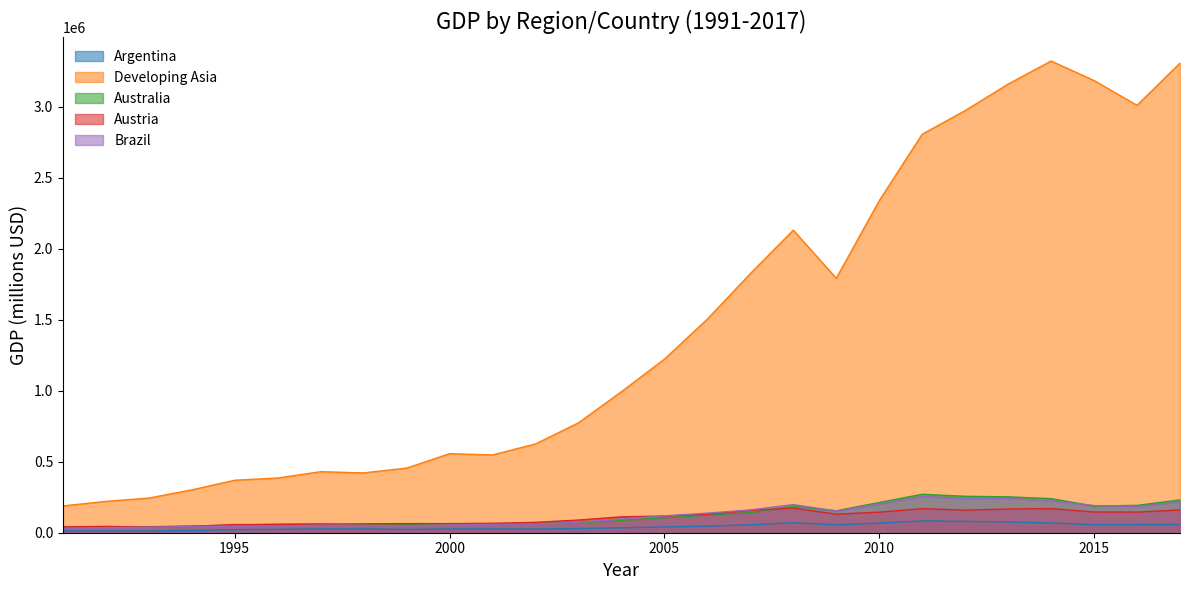

At how many categories does at least one series exceed 773103?

15